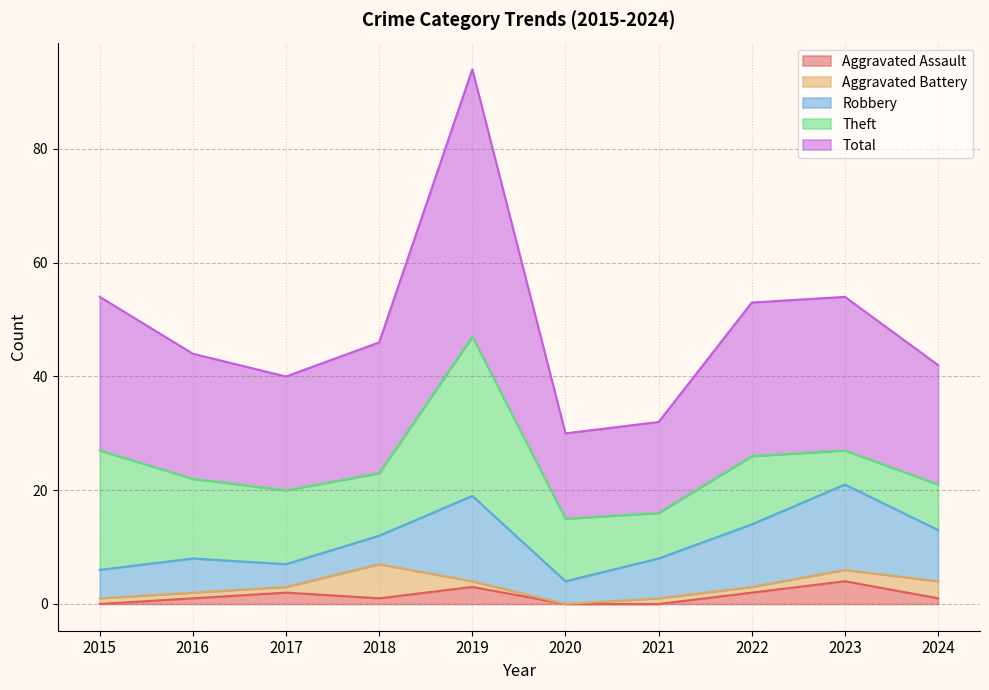

How many series are shown in this chart?

5